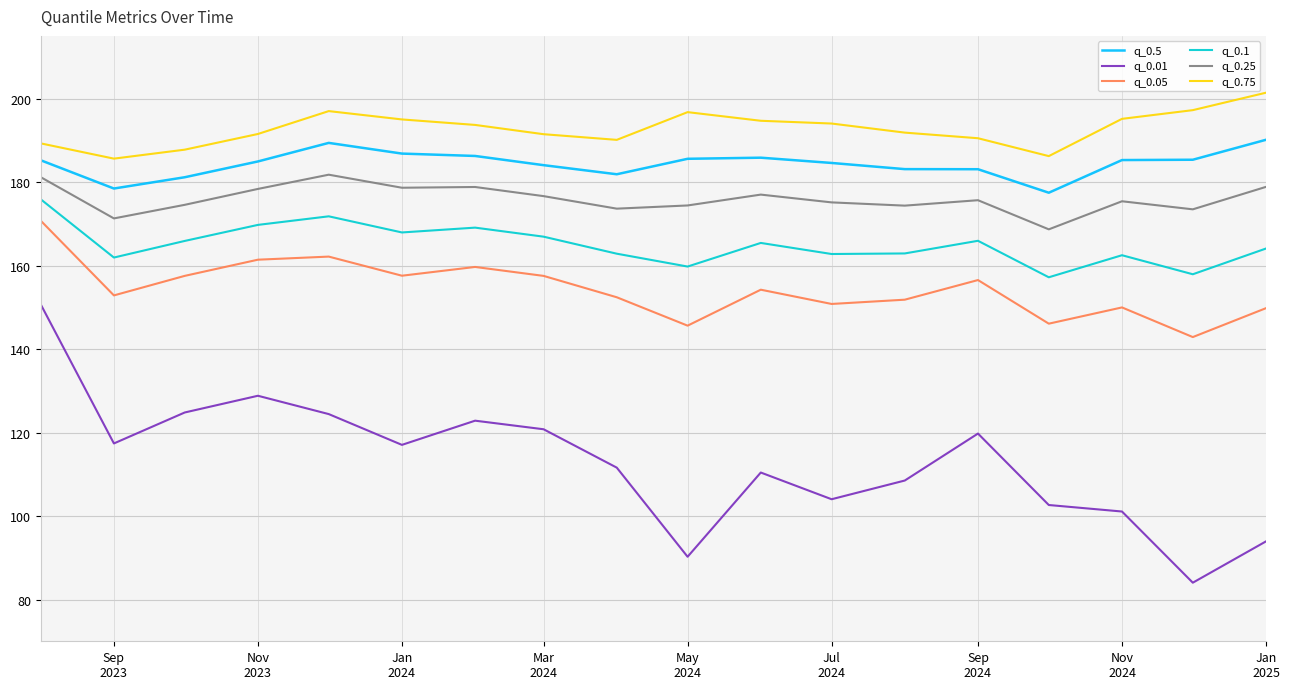

What is the difference between the second highest and minimum values in the q_0.5 series?

11.9